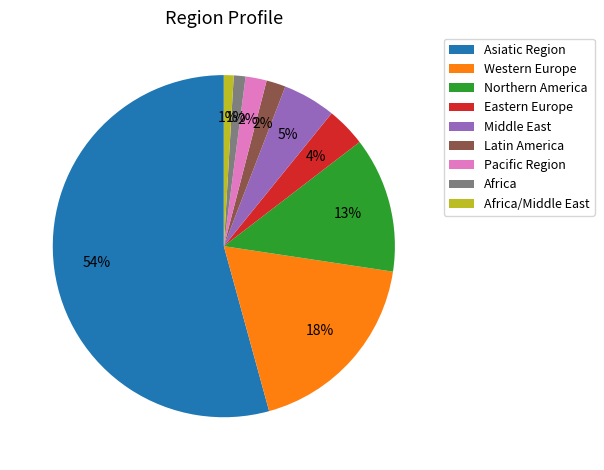

The Latin America slice represents 14% of the pie. True or false?

False